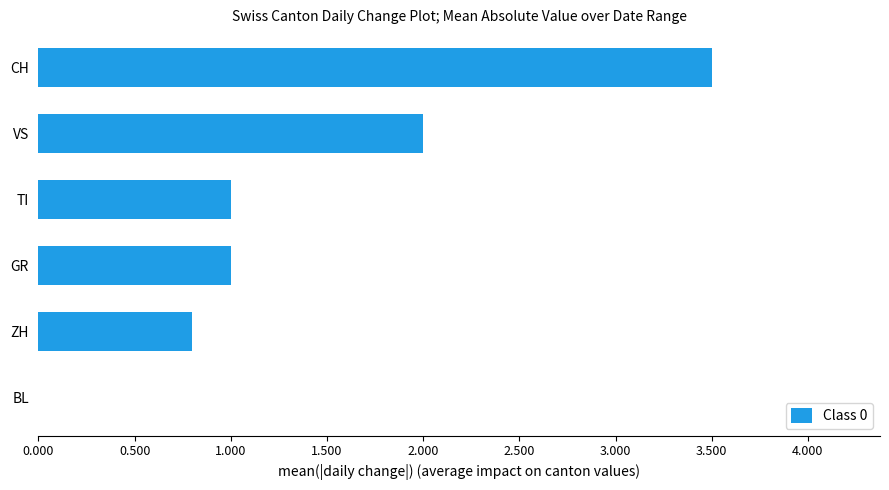

The chart shows a value of 1.0 at TI. True or false?

True